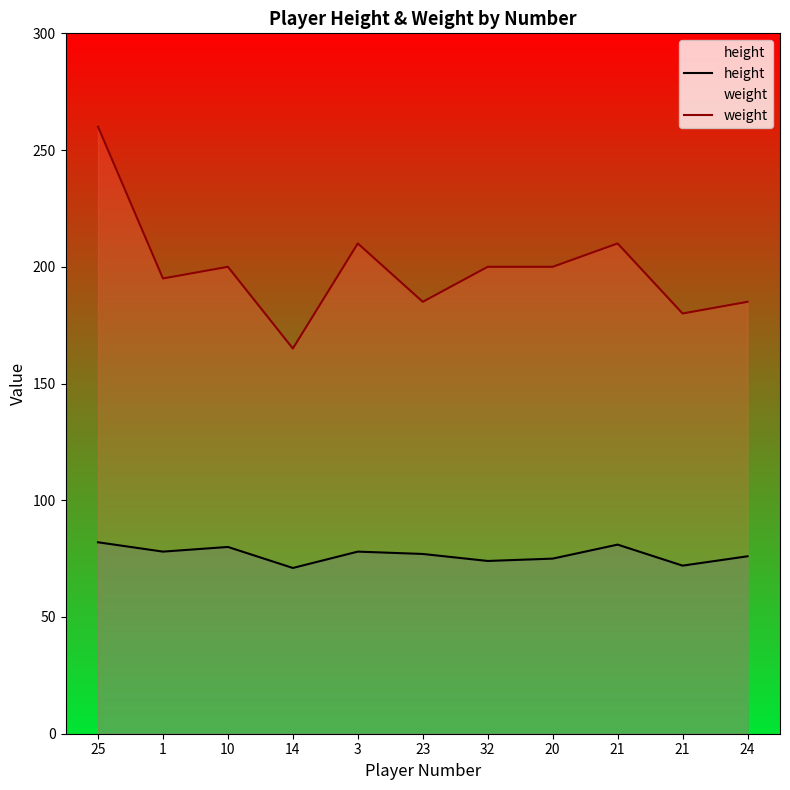

How many data points does each series have?

11